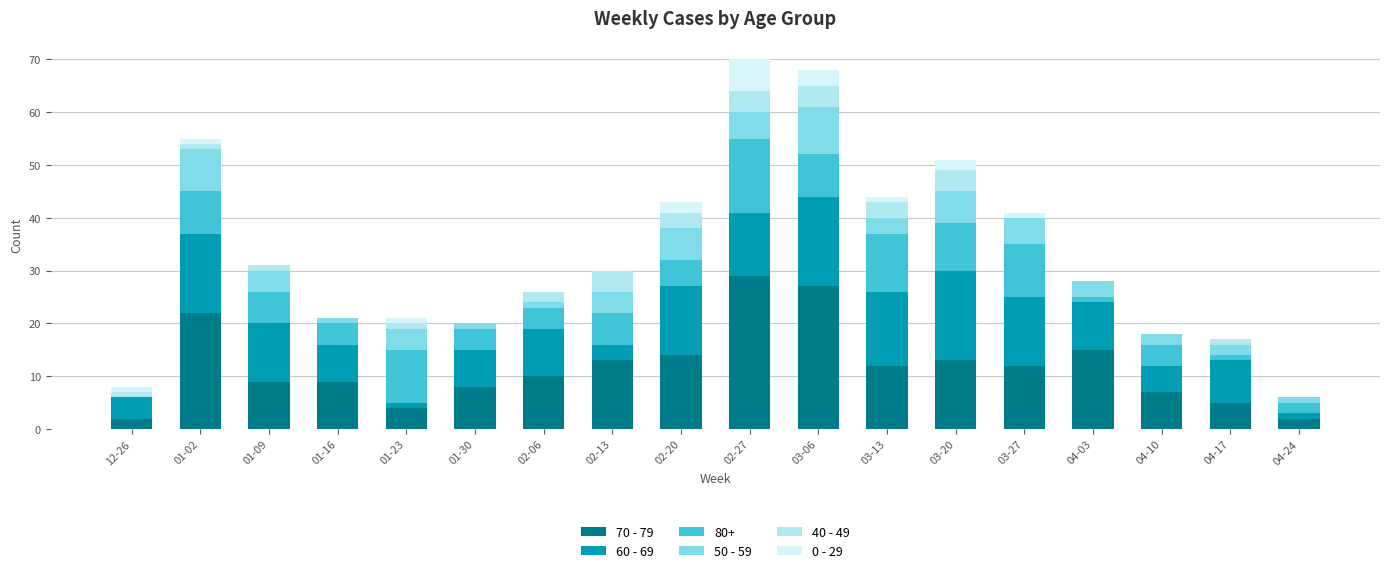

The value of 70 - 79 at 01-23 is 4. True or false?

True